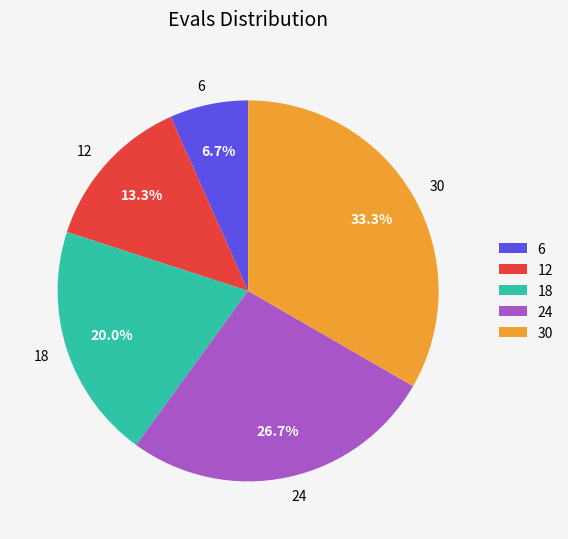

Which slice is the smallest?

6